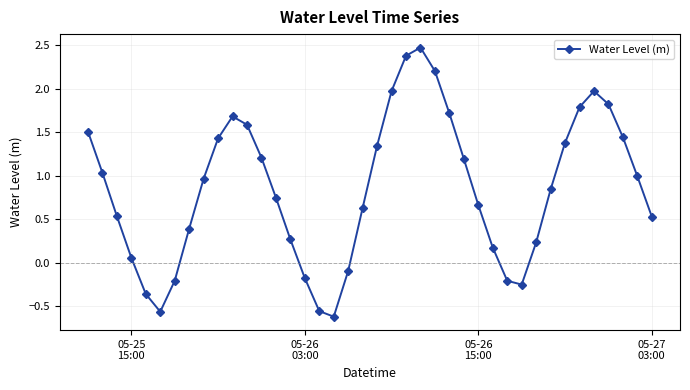

What is the maximum value shown in the chart?

2.5